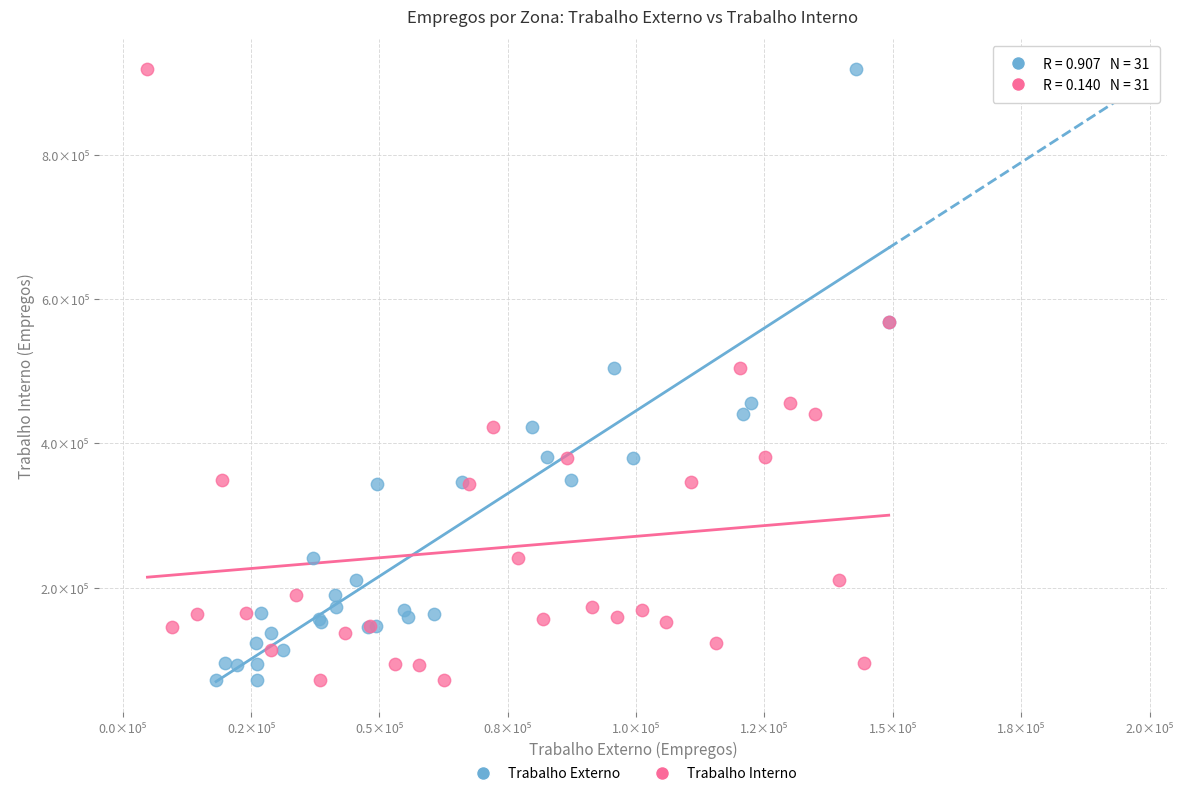

What are all the series names shown in the legend?

Trabalho Externo, Trabalho Interno